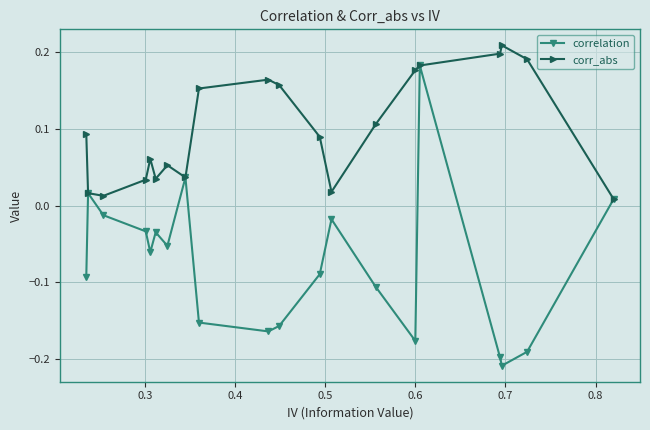

Which series has the widest spread of values?

correlation